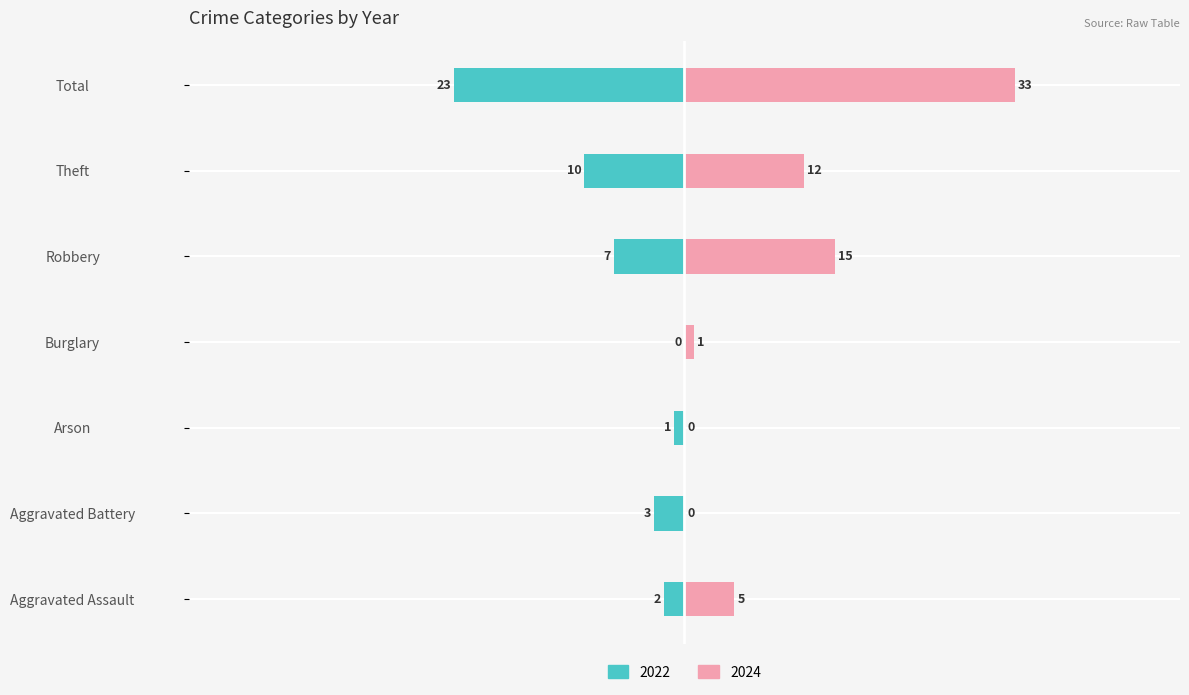

Which category has the lowest value across all series?

Burglary